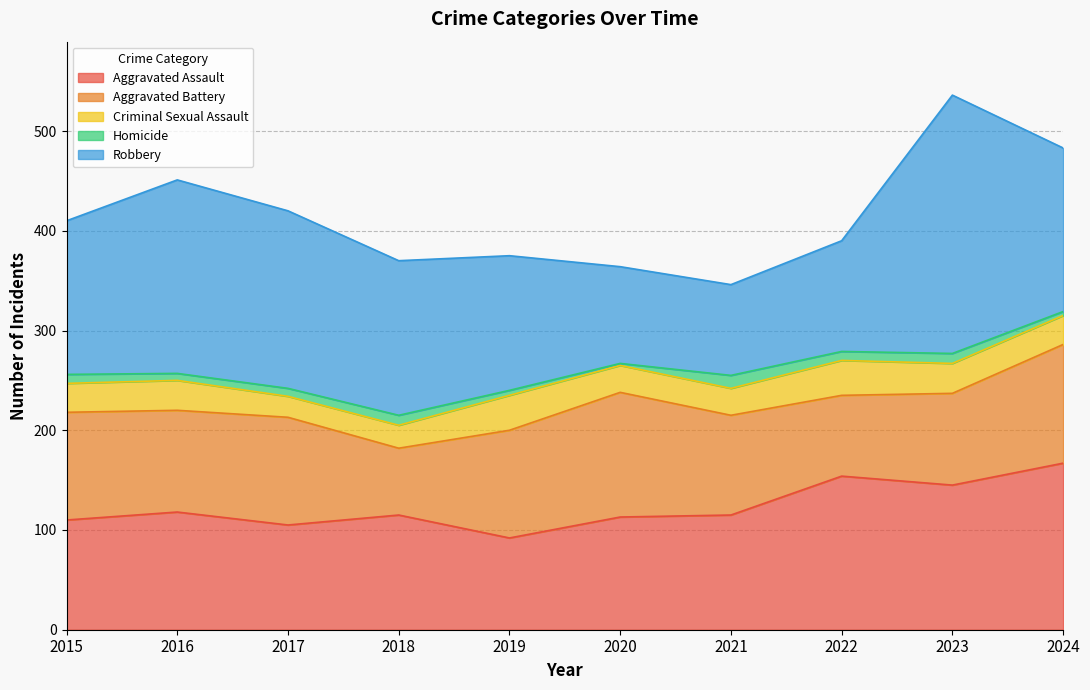

The Aggravated Battery series shows 81 at 2022. True or false?

True